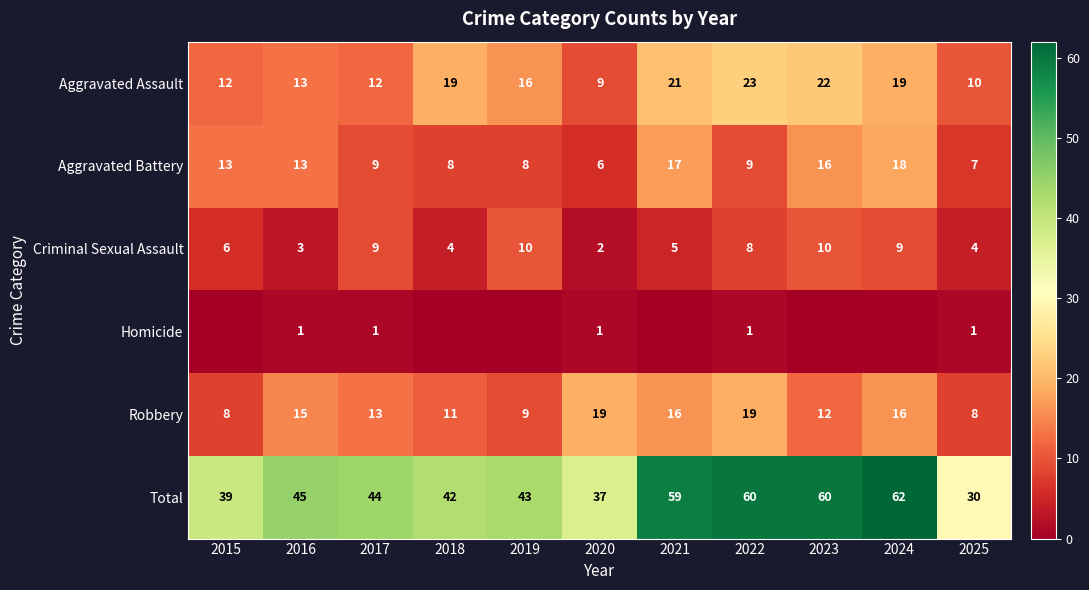

Where does the Aggravated Assault series first go above 16?

2018